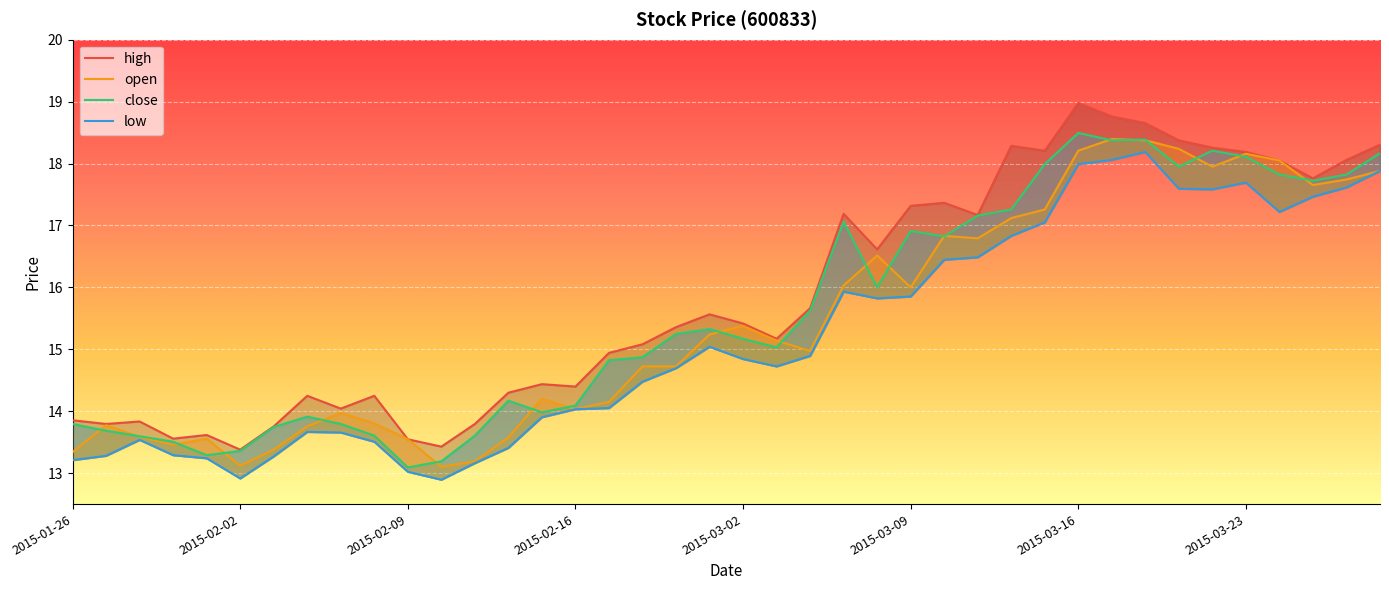

Reading right to left, extract all data points from this chart.

open: 2015-03-27=17.9	2015-03-26=17.7	2015-03-25=17.7	2015-03-24=18.0	2015-03-23=18.2	2015-03-20=17.9	2015-03-19=18.2	2015-03-18=18.4	2015-03-17=18.4	2015-03-16=18.2	2015-03-13=17.3	2015-03-12=17.1	2015-03-11=16.8	2015-03-10=16.8	2015-03-09=16.0	2015-03-06=16.5	2015-03-05=16.0	2015-03-04=15.0	2015-03-03=15.1	2015-03-02=15.4	2015-02-27=15.2	2015-02-26=14.7	2015-02-25=14.7	2015-02-17=14.2	2015-02-16=14.0	2015-02-13=14.2	2015-02-12=13.6	2015-02-11=13.2	2015-02-10=13.1	2015-02-09=13.5	2015-02-06=13.8	2015-02-05=14.0	2015-02-04=13.8	2015-02-03=13.4	2015-02-02=13.1	2015-01-30=13.6	2015-01-29=13.5	2015-01-28=13.6	2015-01-27=13.8	2015-01-26=13.3
close: 2015-03-27=18.2	2015-03-26=17.8	2015-03-25=17.7	2015-03-24=17.8	2015-03-23=18.1	2015-03-20=18.2	2015-03-19=17.9	2015-03-18=18.4	2015-03-17=18.4	2015-03-16=18.5	2015-03-13=18.0	2015-03-12=17.3	2015-03-11=17.2	2015-03-10=16.8	2015-03-09=16.9	2015-03-06=16.0	2015-03-05=17.1	2015-03-04=15.6	2015-03-03=15.0	2015-03-02=15.2	2015-02-27=15.3	2015-02-26=15.2	2015-02-25=14.9	2015-02-17=14.8	2015-02-16=14.1	2015-02-13=14.0	2015-02-12=14.2	2015-02-11=13.6	2015-02-10=13.2	2015-02-09=13.1	2015-02-06=13.6	2015-02-05=13.8	2015-02-04=13.9	2015-02-03=13.7	2015-02-02=13.4	2015-01-30=13.3	2015-01-29=13.5	2015-01-28=13.6	2015-01-27=13.7	2015-01-26=13.8
high: 2015-03-27=18.3	2015-03-26=18.1	2015-03-25=17.8	2015-03-24=18.0	2015-03-23=18.2	2015-03-20=18.3	2015-03-19=18.4	2015-03-18=18.7	2015-03-17=18.8	2015-03-16=19.0	2015-03-13=18.2	2015-03-12=18.3	2015-03-11=17.2	2015-03-10=17.4	2015-03-09=17.3	2015-03-06=16.6	2015-03-05=17.2	2015-03-04=15.7	2015-03-03=15.2	2015-03-02=15.4	2015-02-27=15.6	2015-02-26=15.4	2015-02-25=15.1	2015-02-17=14.9	2015-02-16=14.4	2015-02-13=14.4	2015-02-12=14.3	2015-02-11=13.8	2015-02-10=13.4	2015-02-09=13.5	2015-02-06=14.2	2015-02-05=14.0	2015-02-04=14.2	2015-02-03=13.8	2015-02-02=13.4	2015-01-30=13.6	2015-01-29=13.6	2015-01-28=13.8	2015-01-27=13.8	2015-01-26=13.9
low: 2015-03-27=17.9	2015-03-26=17.6	2015-03-25=17.5	2015-03-24=17.2	2015-03-23=17.7	2015-03-20=17.6	2015-03-19=17.6	2015-03-18=18.2	2015-03-17=18.1	2015-03-16=18.0	2015-03-13=17.1	2015-03-12=16.8	2015-03-11=16.5	2015-03-10=16.4	2015-03-09=15.9	2015-03-06=15.8	2015-03-05=15.9	2015-03-04=14.9	2015-03-03=14.7	2015-03-02=14.8	2015-02-27=15.0	2015-02-26=14.7	2015-02-25=14.5	2015-02-17=14.1	2015-02-16=14.0	2015-02-13=13.9	2015-02-12=13.4	2015-02-11=13.2	2015-02-10=12.9	2015-02-09=13.0	2015-02-06=13.5	2015-02-05=13.7	2015-02-04=13.7	2015-02-03=13.3	2015-02-02=12.9	2015-01-30=13.2	2015-01-29=13.3	2015-01-28=13.5	2015-01-27=13.3	2015-01-26=13.2